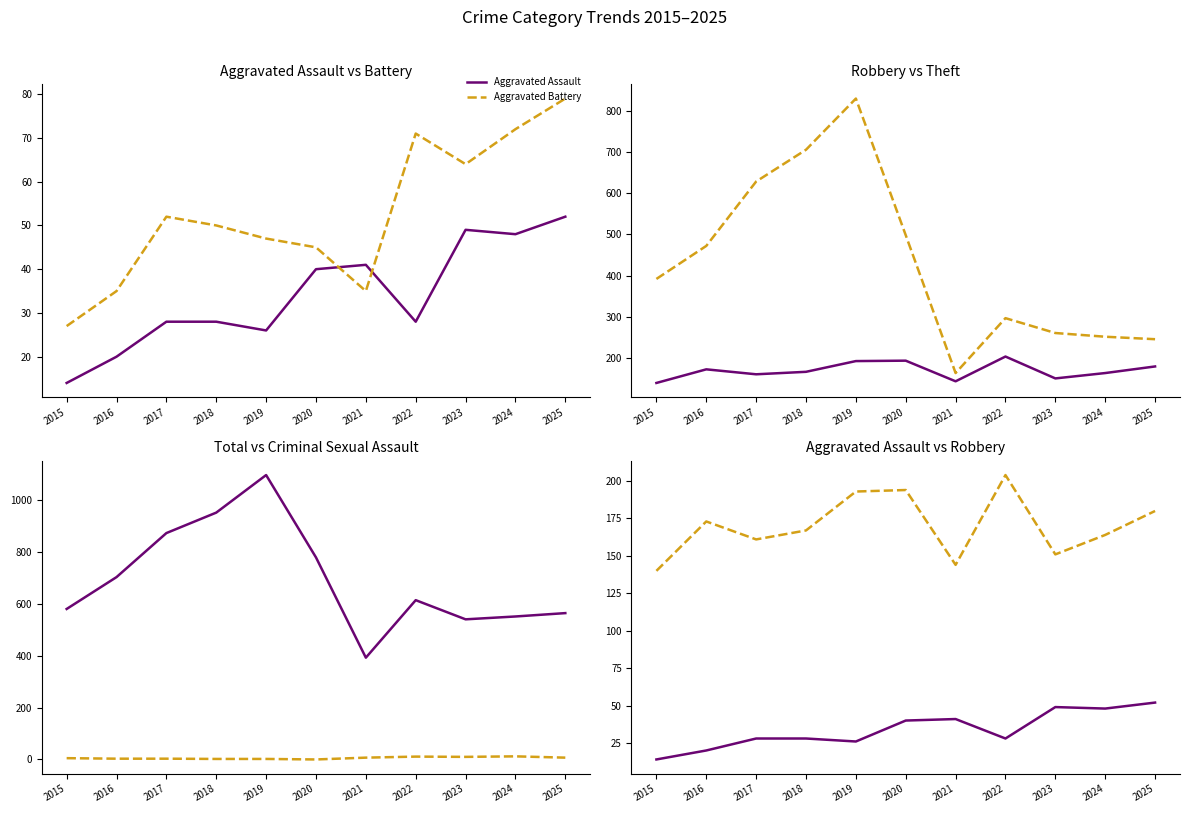

Reading right to left, extract all data points from this chart.

Aggravated Assault: 52	48	49	28	41	40	26	28	28	20	14
Aggravated Battery: 79	72	64	71	35	45	47	50	52	35	27
Robbery: 180	164	151	204	144	194	193	167	161	173	140
Theft: 246	252	261	297	164	498	829	705	628	472	392
Total: 565	552	541	615	393	780	1098	953	874	704	581
Criminal Sexual Assault: 7	12	10	11	7	0	2	2	3	3	5